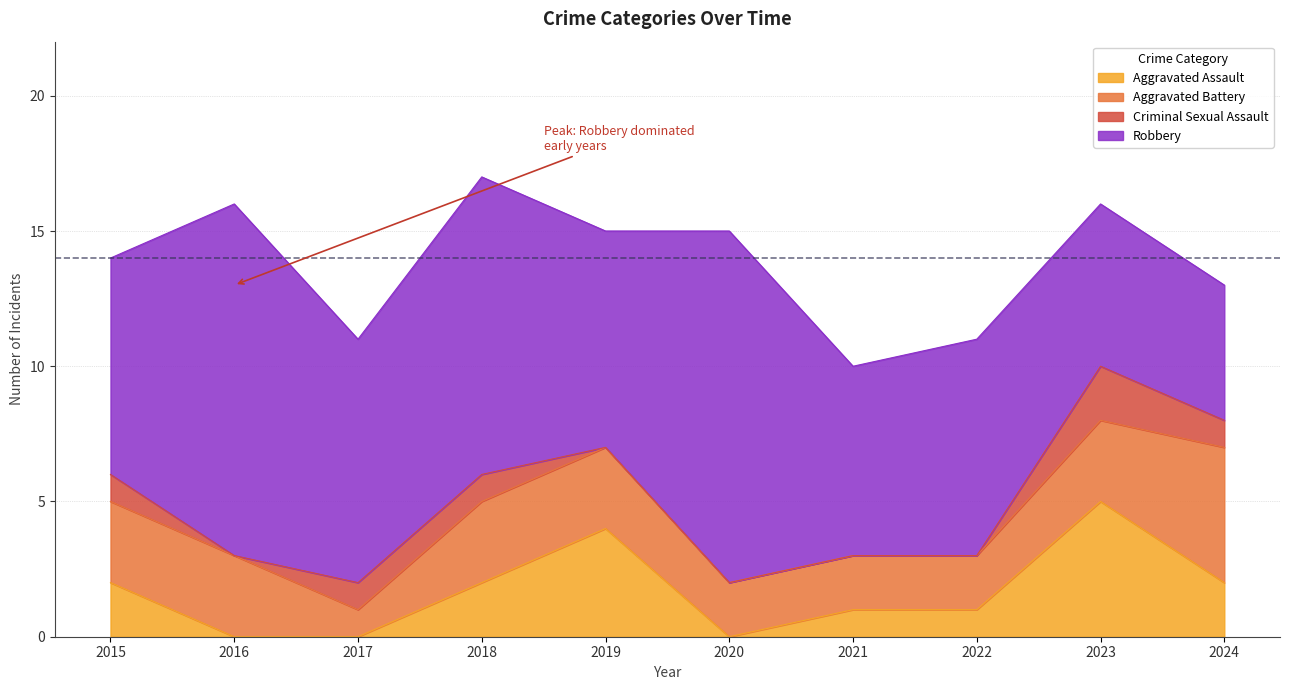

Which series has the widest spread of values?

Robbery